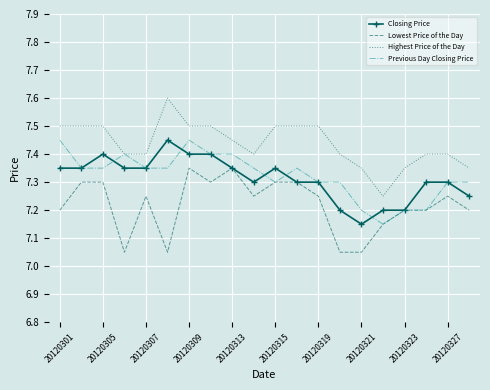

What is the maximum value shown in the chart?

7.6